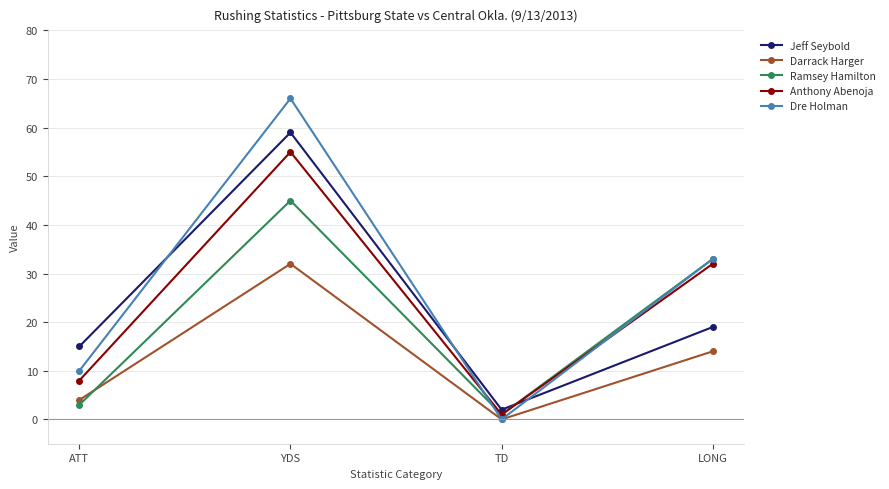

How many values in Darrack Harger are above zero?

3